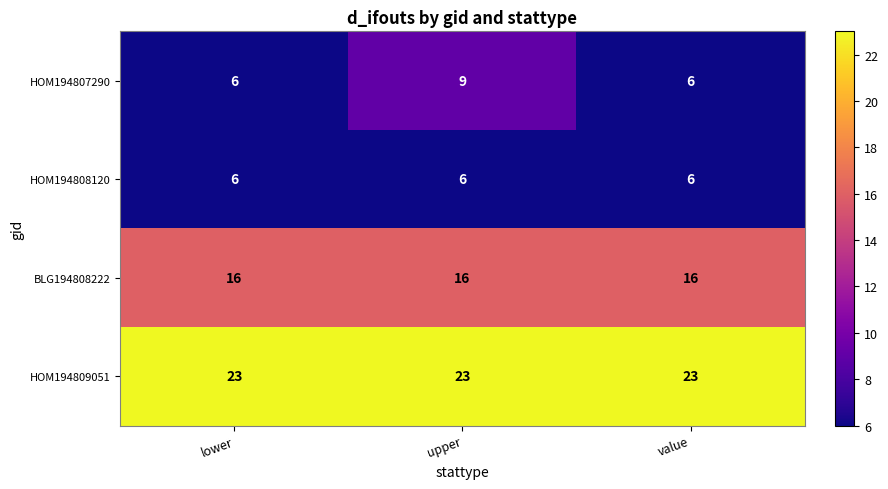

Which series changed the most between upper and value?

HOM194807290